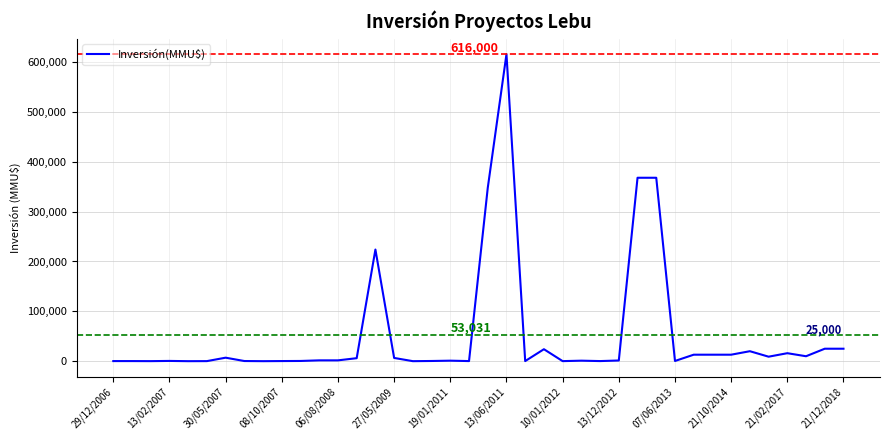

What is the difference between the second highest and minimum values?

367999